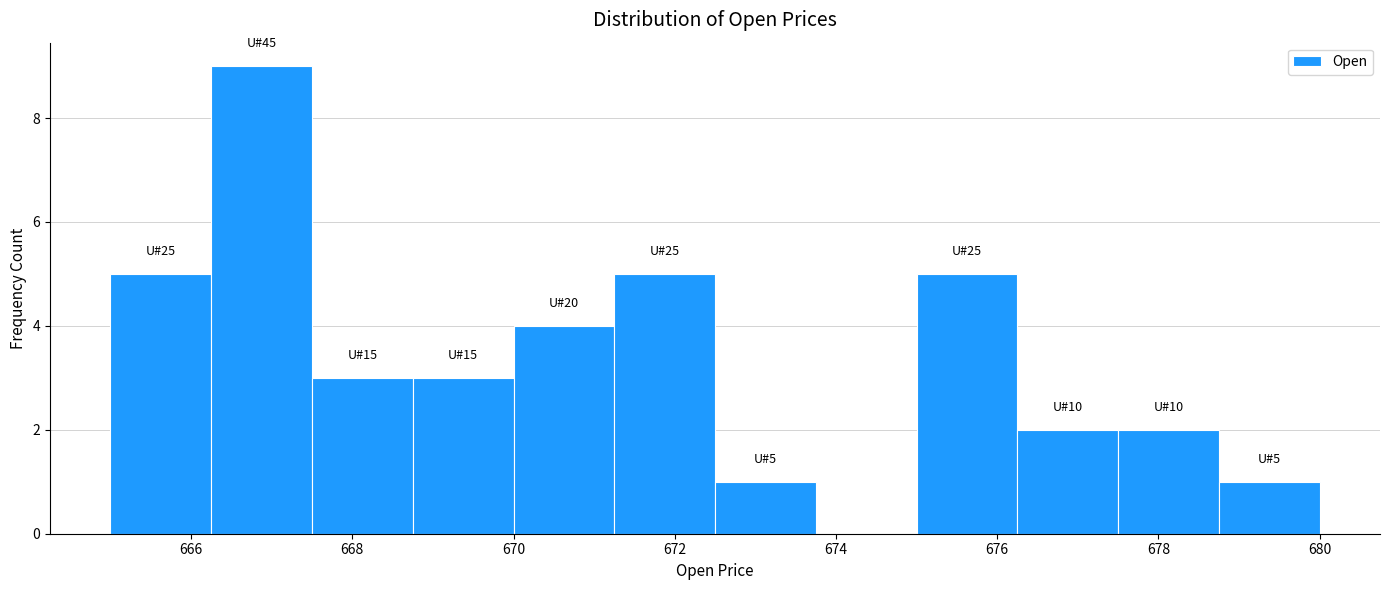

Over which range of the x-axis is the bar tallest?

666.25 to 667.50